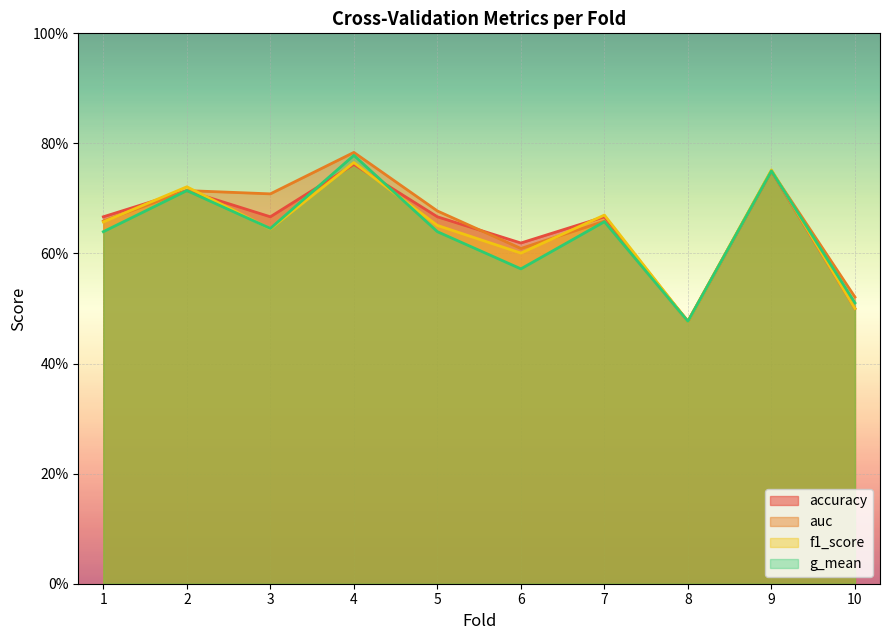

Which label corresponds to the largest value in the chart?

4